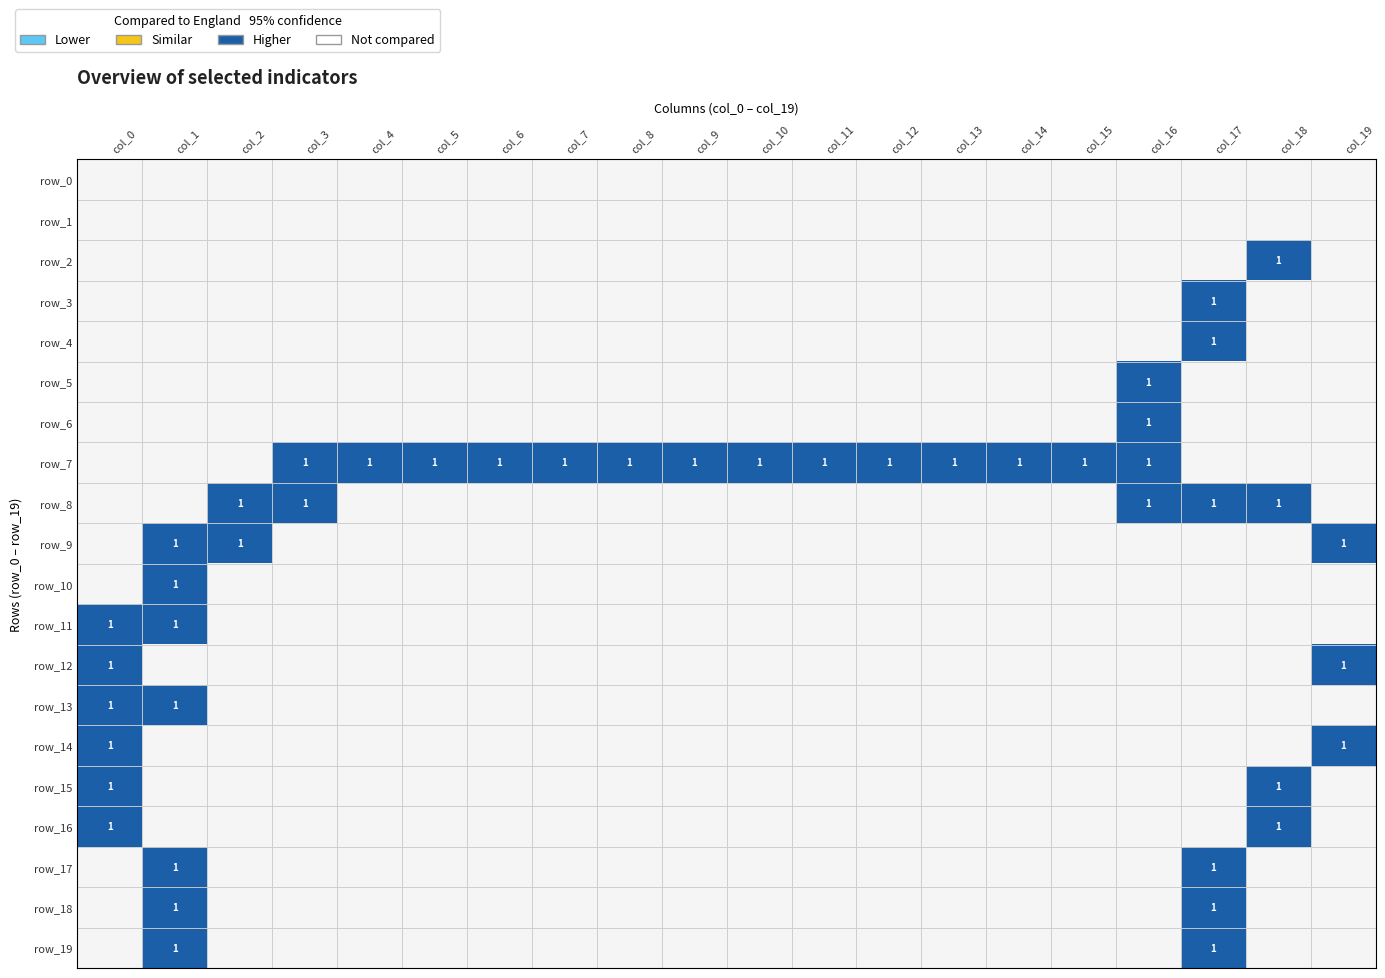

What is the difference between the maximum and minimum values in the row_4 series?

1